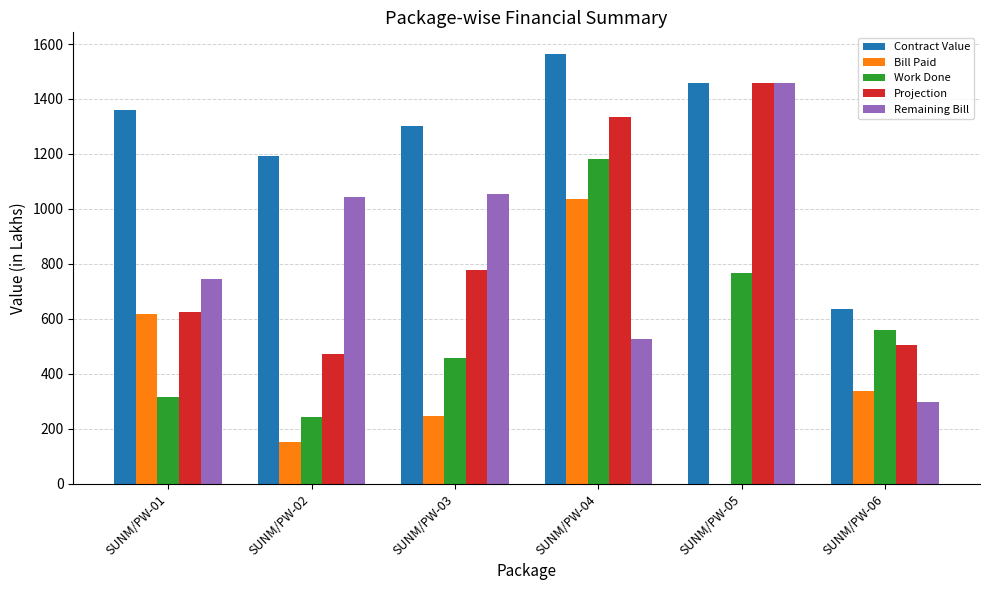

Which label corresponds to the largest value in the chart?

SUNM/PW-04